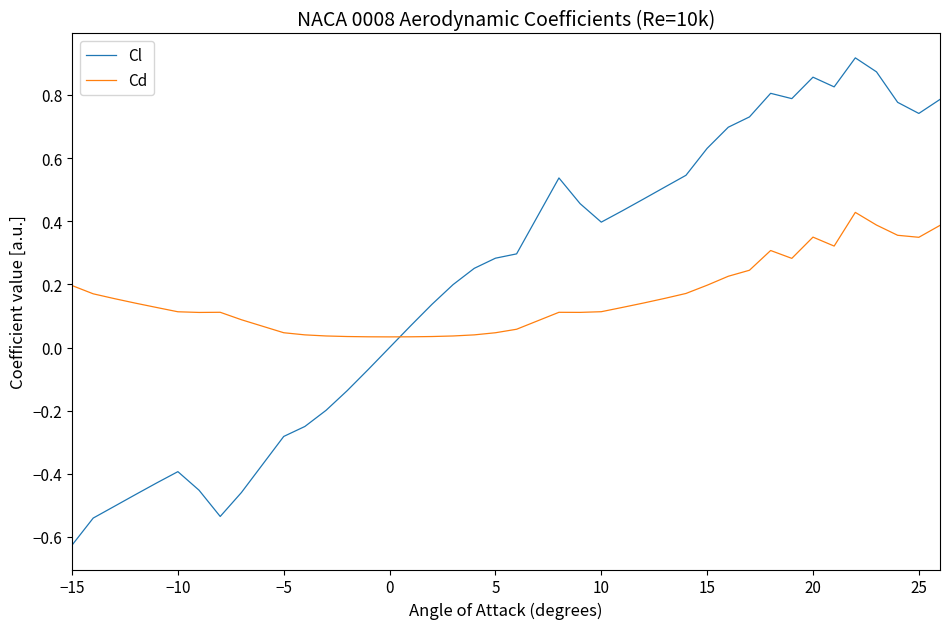

Which series has the widest spread of values?

Cl